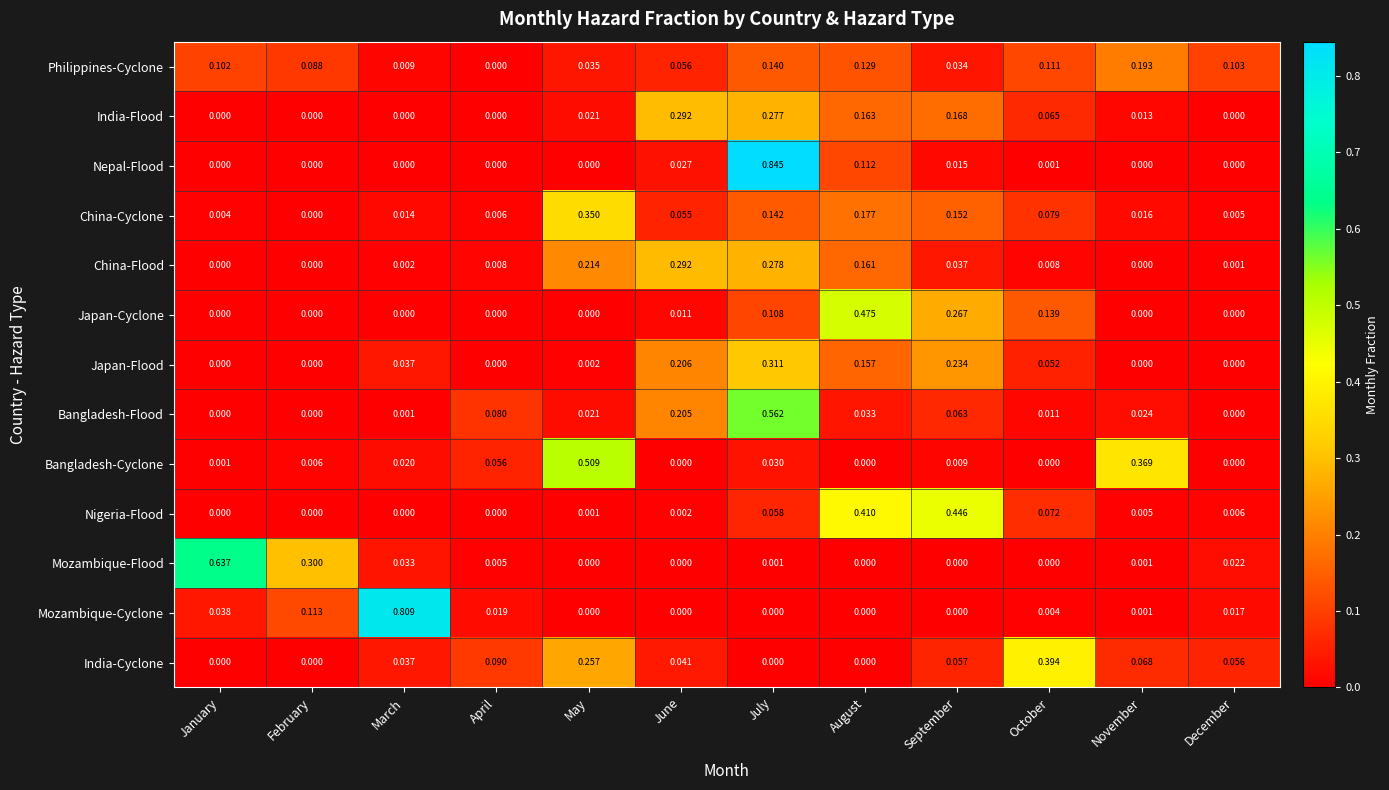

At which category is the sum across all series the highest?

July